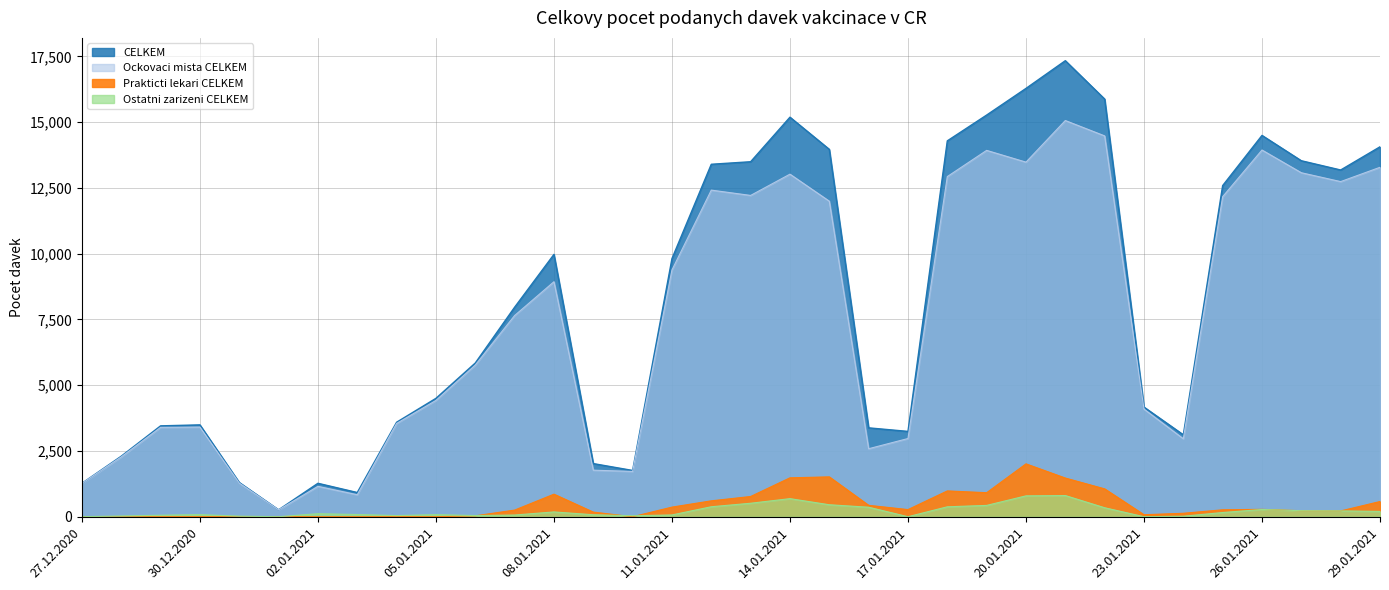

At which label does Ockovaci mista CELKEM first exceed 7649?

08.01.2021